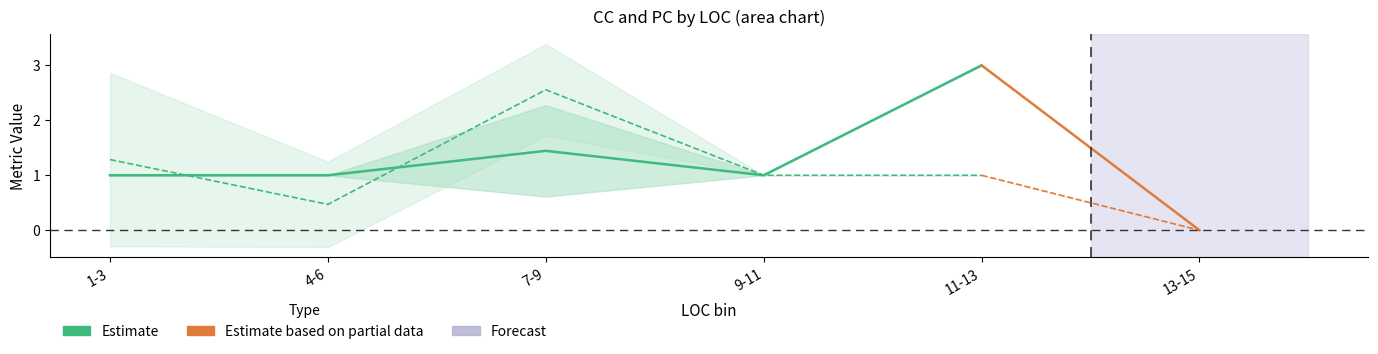

True or false: PC and CC cross at least once.

True